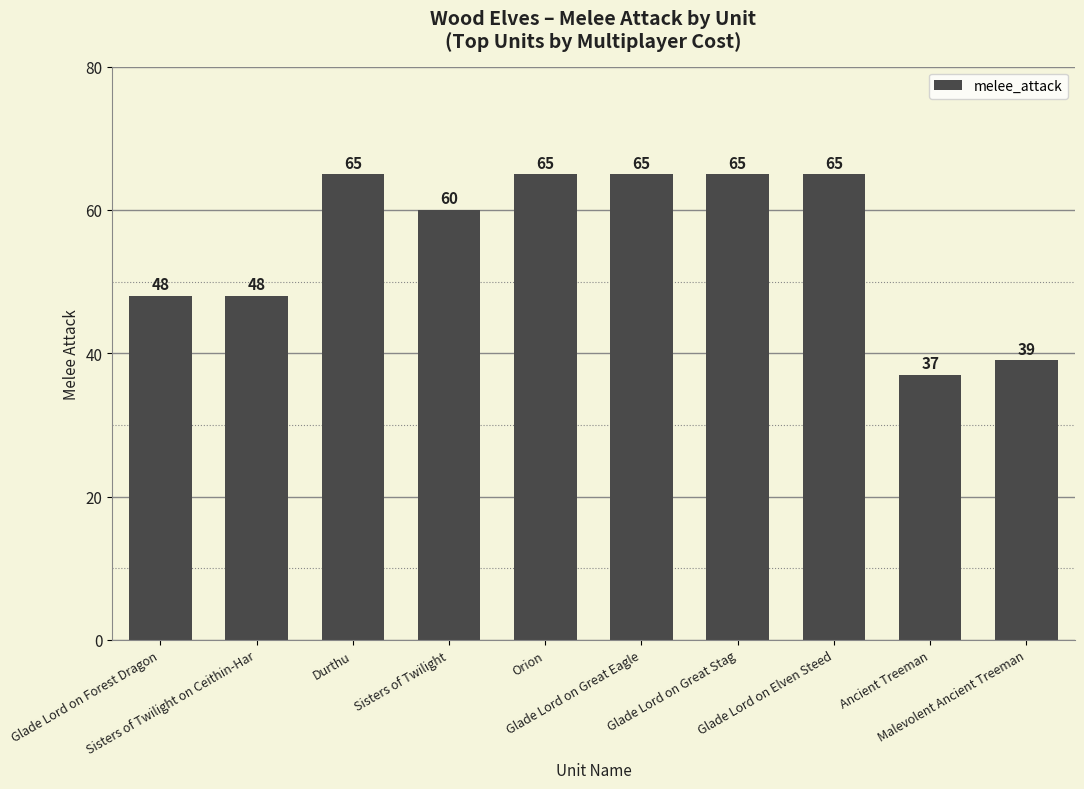

Count the values in the range 48 to 65.

8